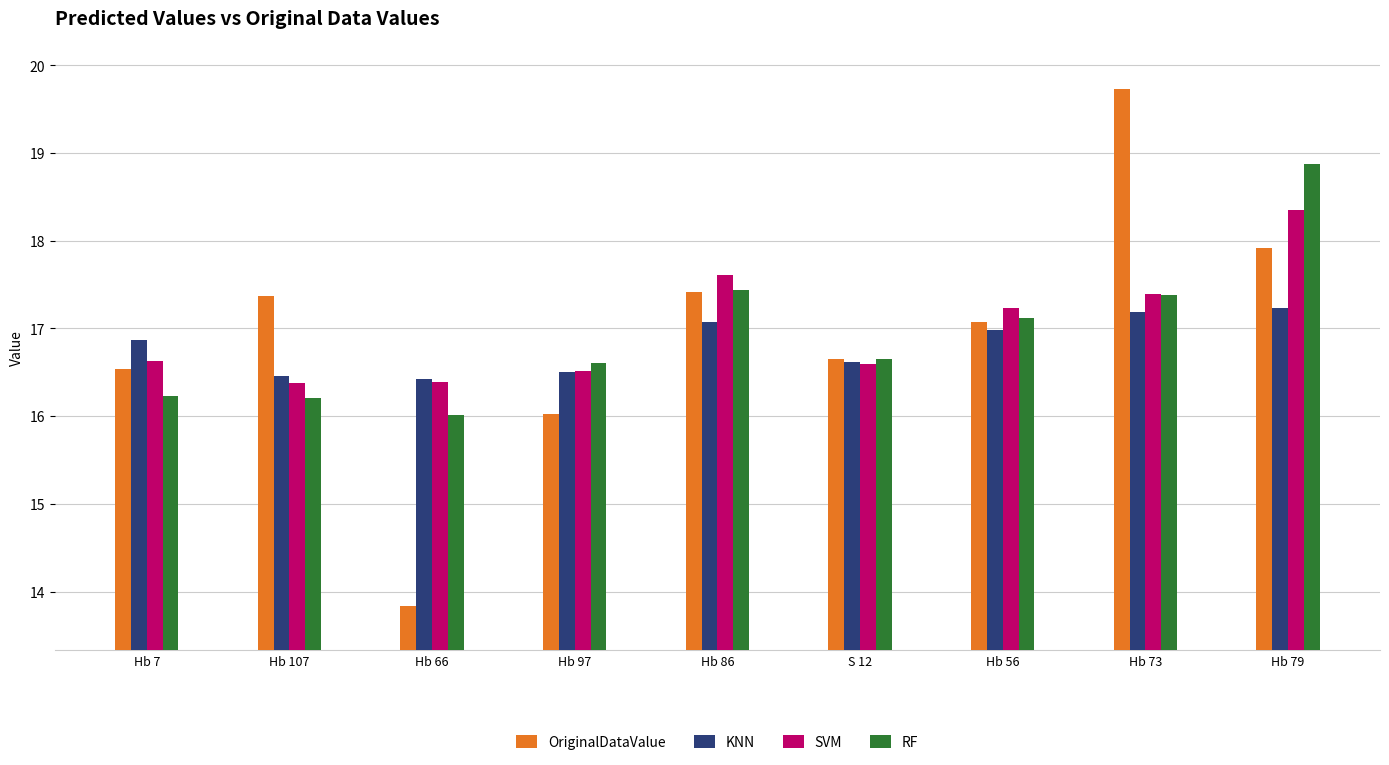

What is the label of the 8th bar from the right?

Hb 107